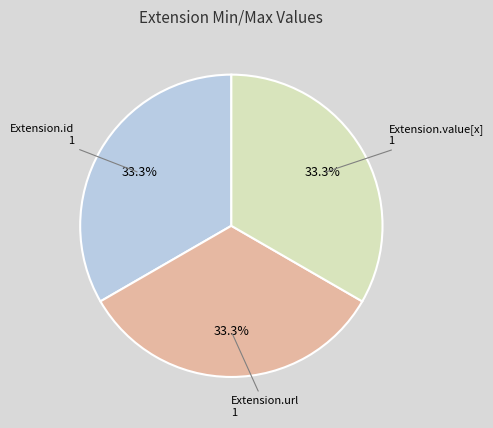

Does any single category account for the majority?

No